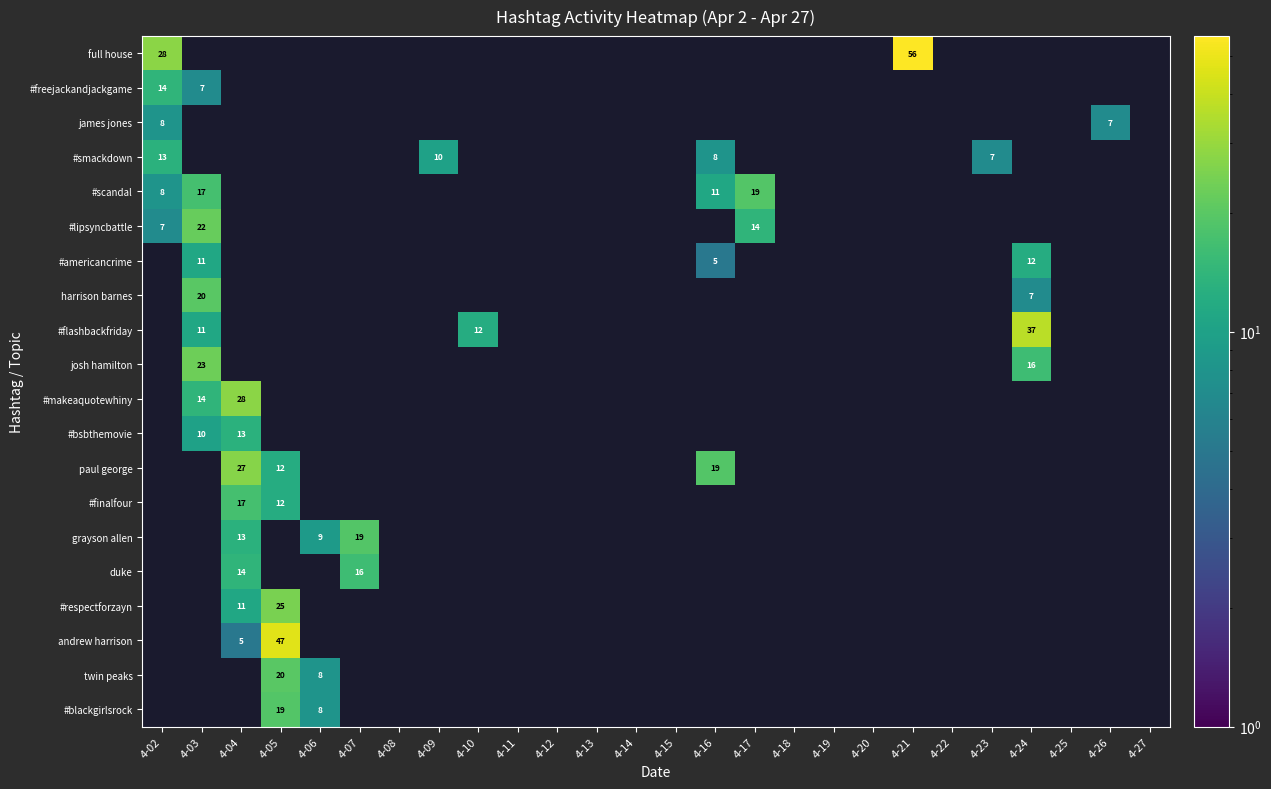

The value of #americancrime at 4-24 is 12. True or false?

True